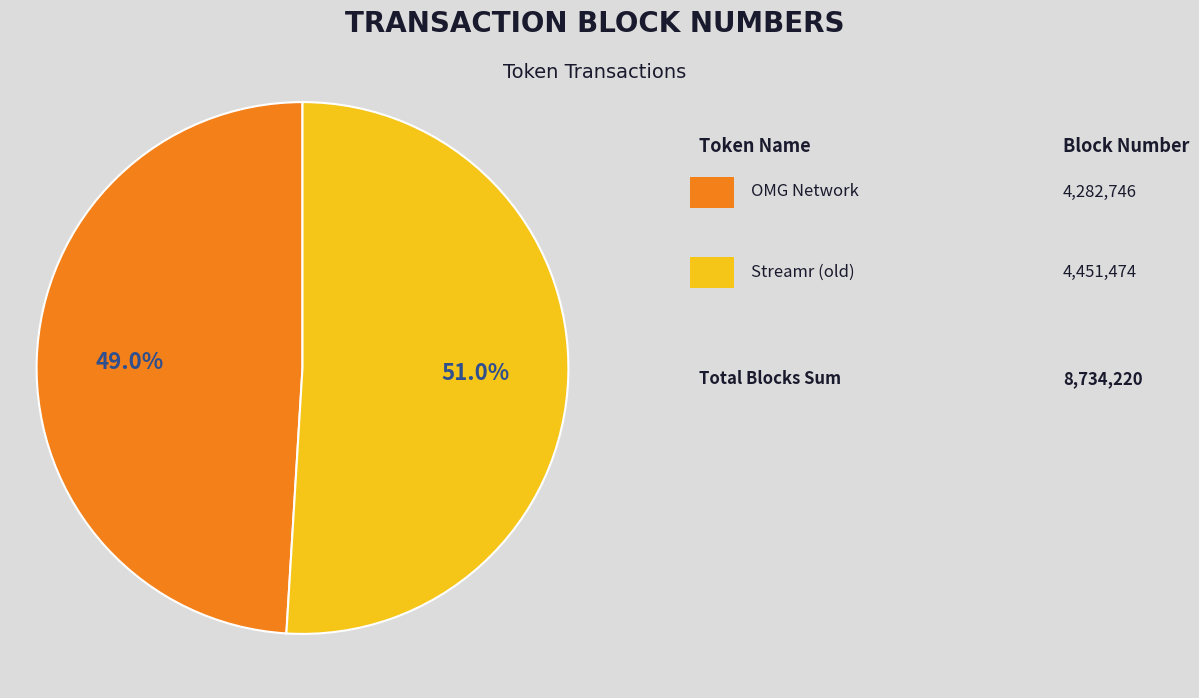

Is there any slice that represents more than half of the pie?

Yes